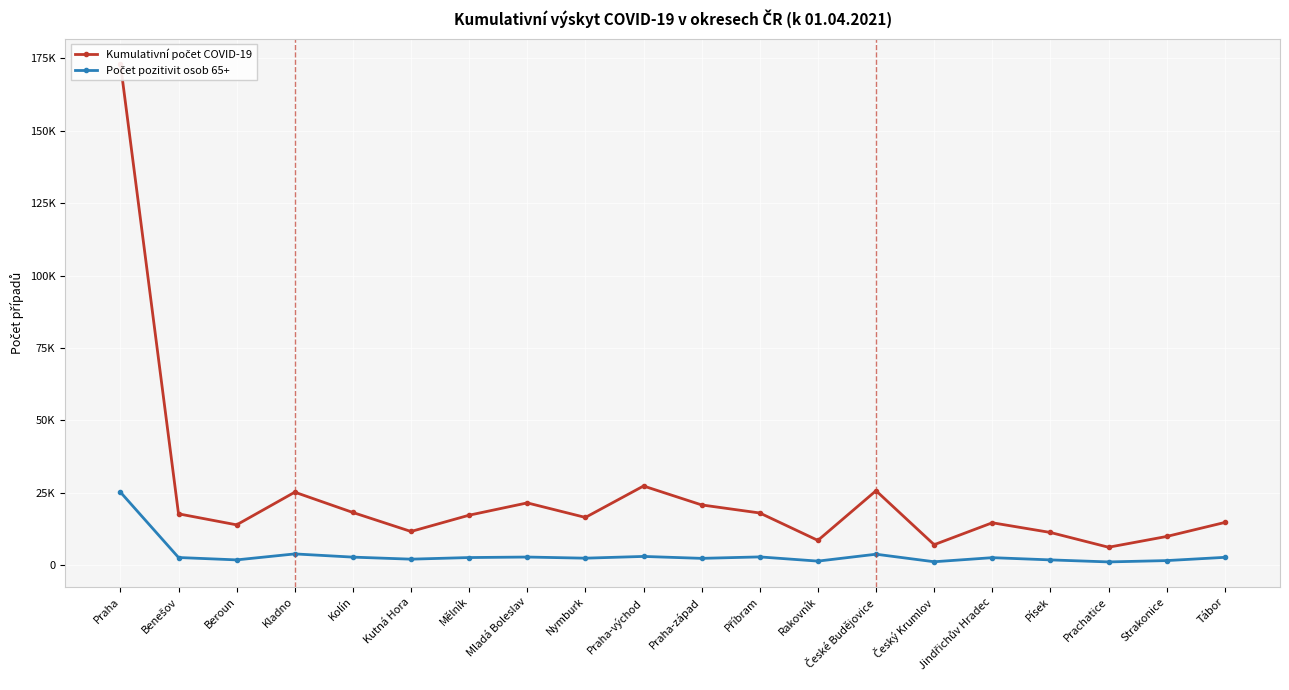

What is the spread (max minus min) of values at Kolín?

15404